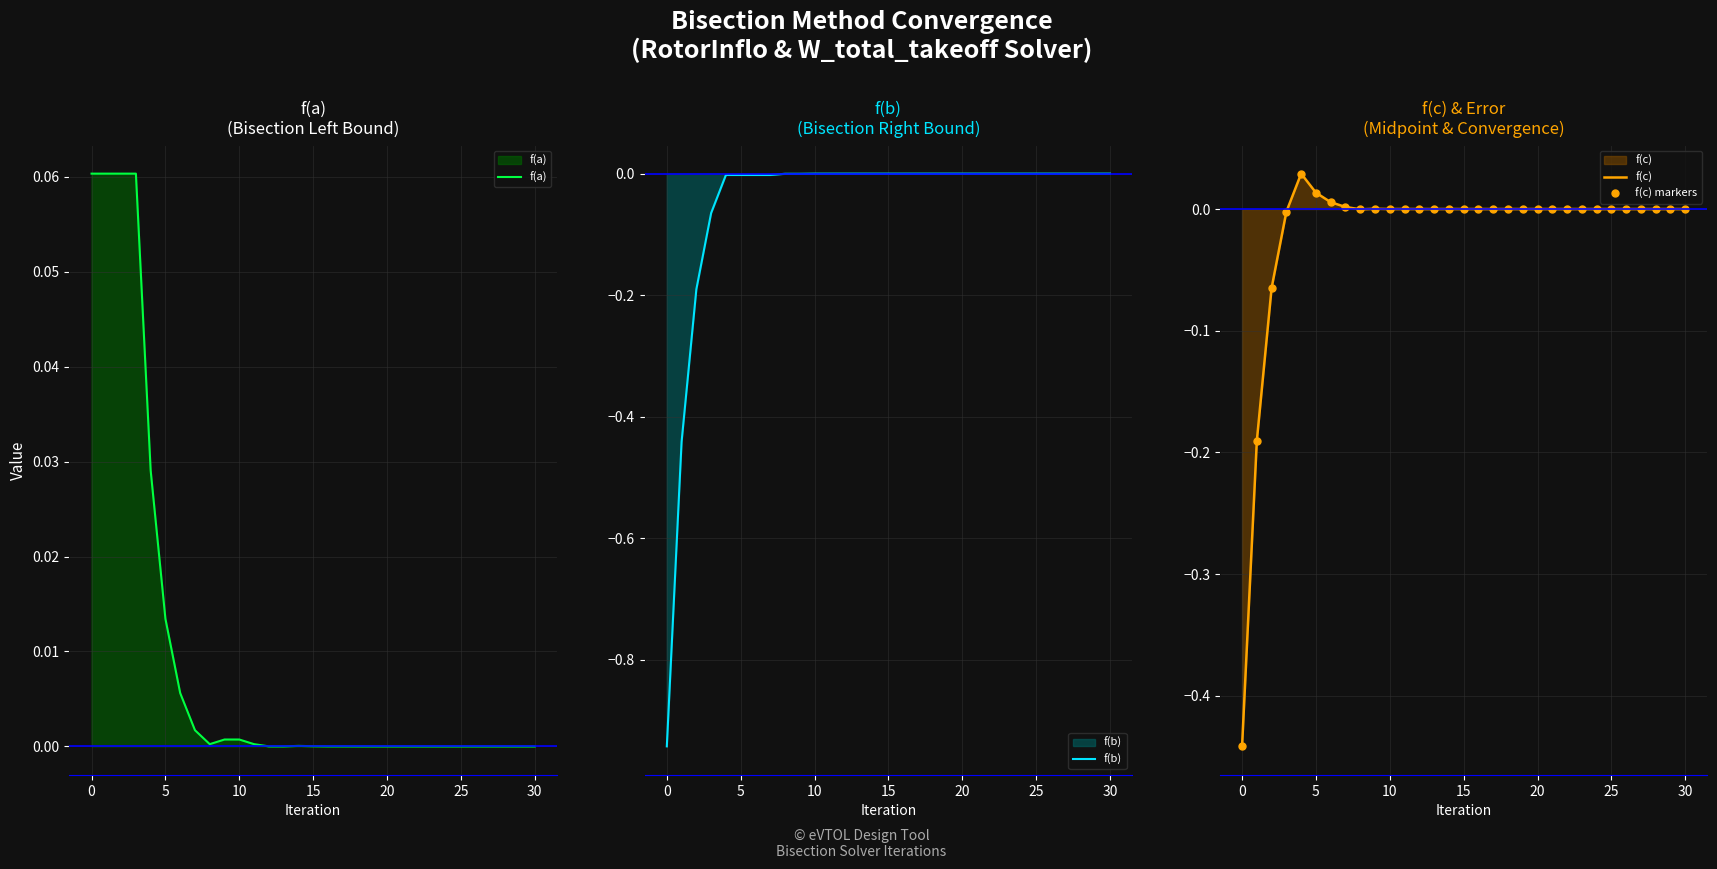

At how many categories does at least one series exceed 0?

31